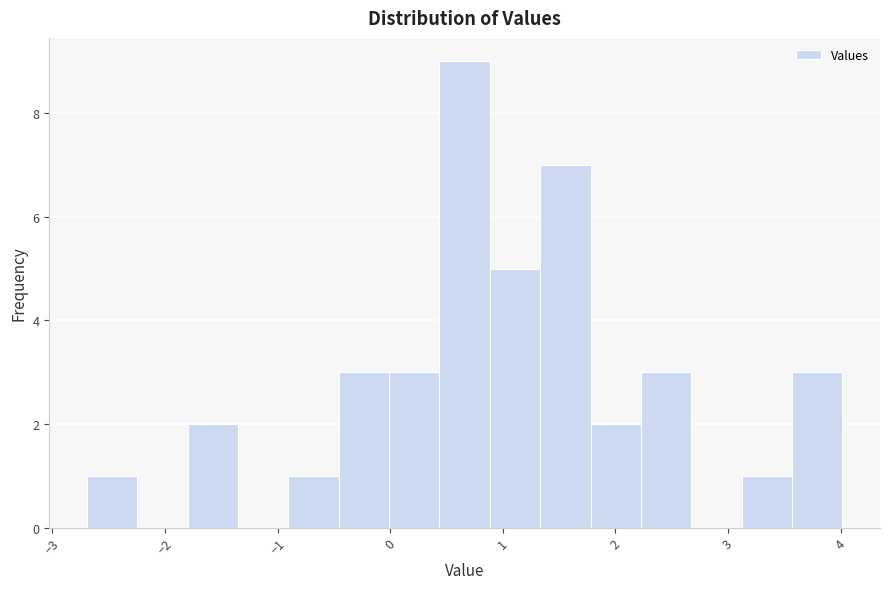

Reading left to right, list every bar in this chart as the range it spans on the x-axis followed by its height. Neither the bar edges nor the heights are printed on the chart, so give them approximately, as read against the axes.

-2.7 to -2.2: 1
-2.2 to -1.8: 0
-1.8 to -1.4: 2
-1.4 to -0.9: 0
-0.9 to -0.5: 1
-0.5 to 0.0: 3
0.0 to 0.4: 3
0.4 to 0.9: 9
0.9 to 1.3: 5
1.3 to 1.8: 7
1.8 to 2.2: 2
2.2 to 2.7: 3
2.7 to 3.1: 0
3.1 to 3.6: 1
3.6 to 4.0: 3